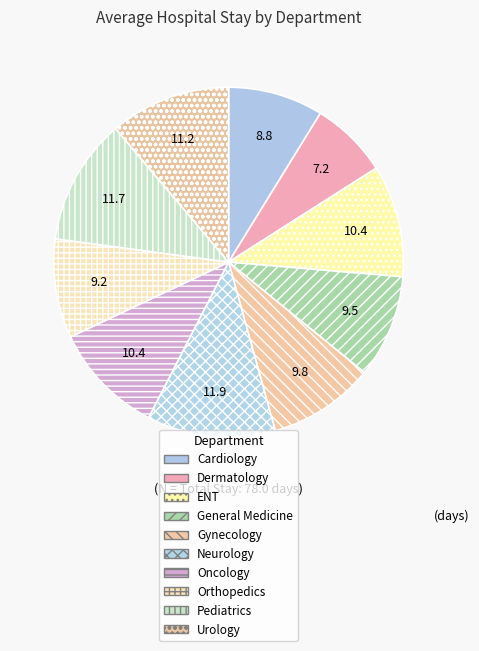

How many segments does this pie chart have?

10